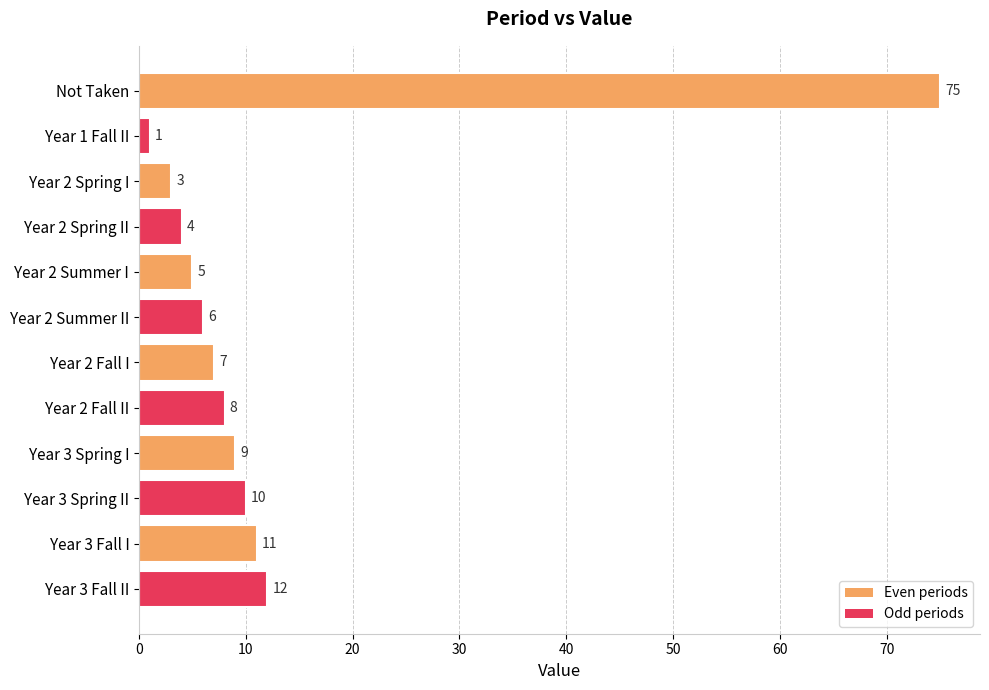

Rank the categories by value from lowest to highest.

Year 1 Fall II, Year 2 Spring I, Year 2 Spring II, Year 2 Summer I, Year 2 Summer II, Year 2 Fall I, Year 2 Fall II, Year 3 Spring I, Year 3 Spring II, Year 3 Fall I, Year 3 Fall II, Not Taken